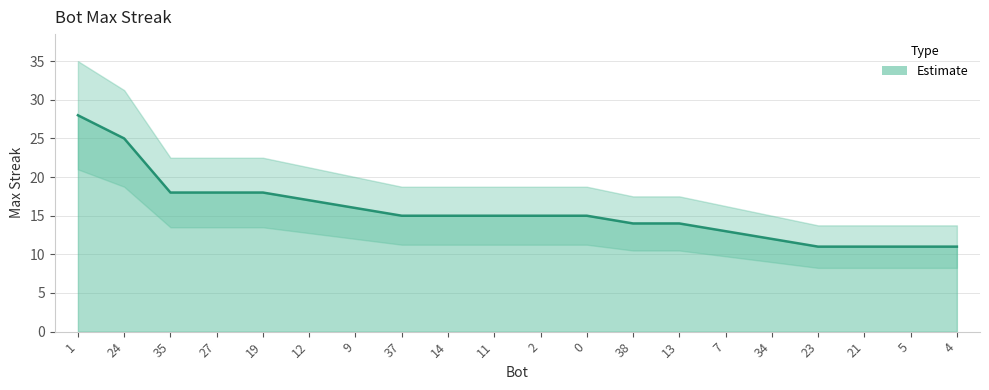

At which category does the chart reach its peak across all series?

1